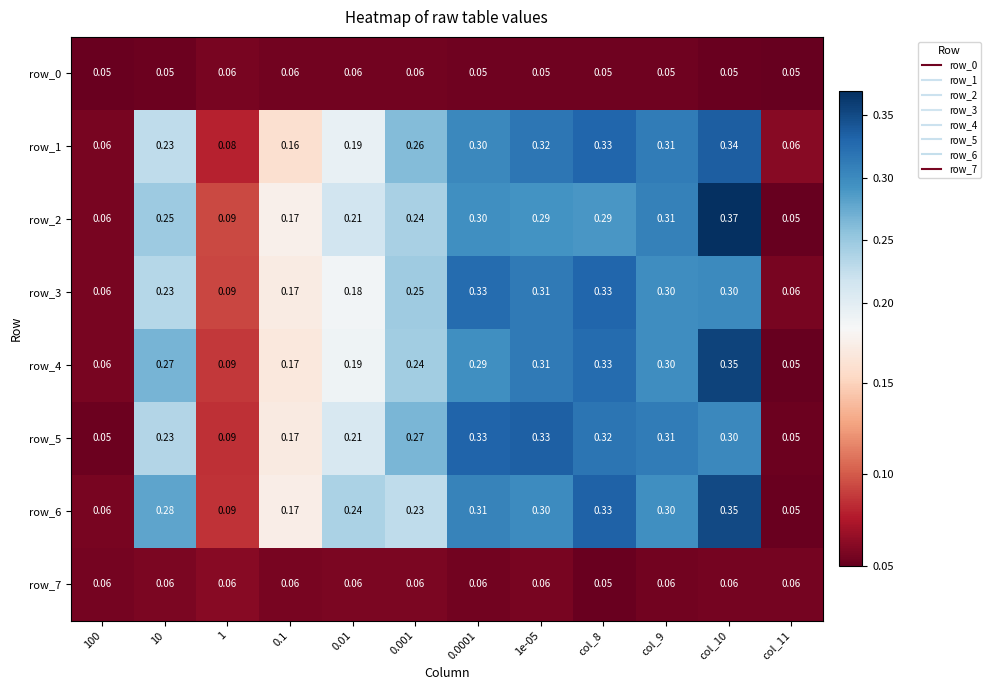

Is the value of row_1 at 0.1 greater than the value of row_6 at 1e-05?

No